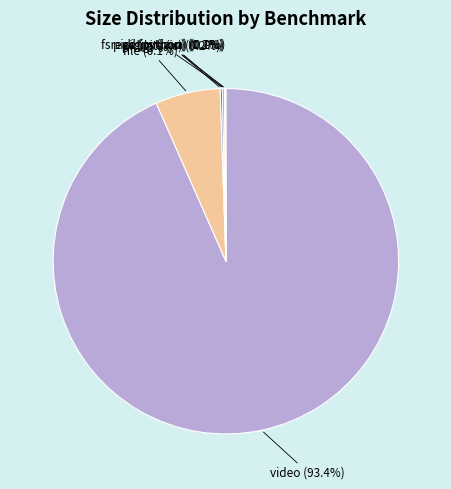

Which category has the biggest portion of the pie?

video